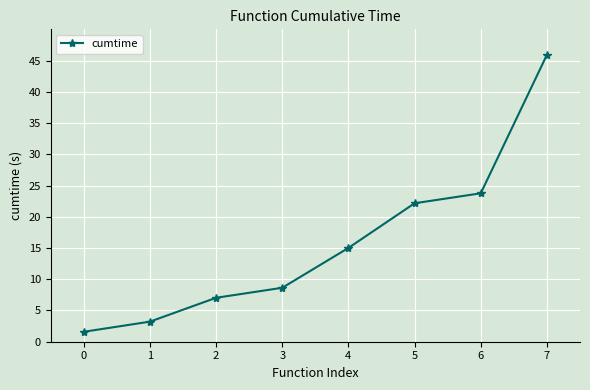

List the labels in order of value, smallest first.

0, 1, 2, 3, 4, 5, 6, 7